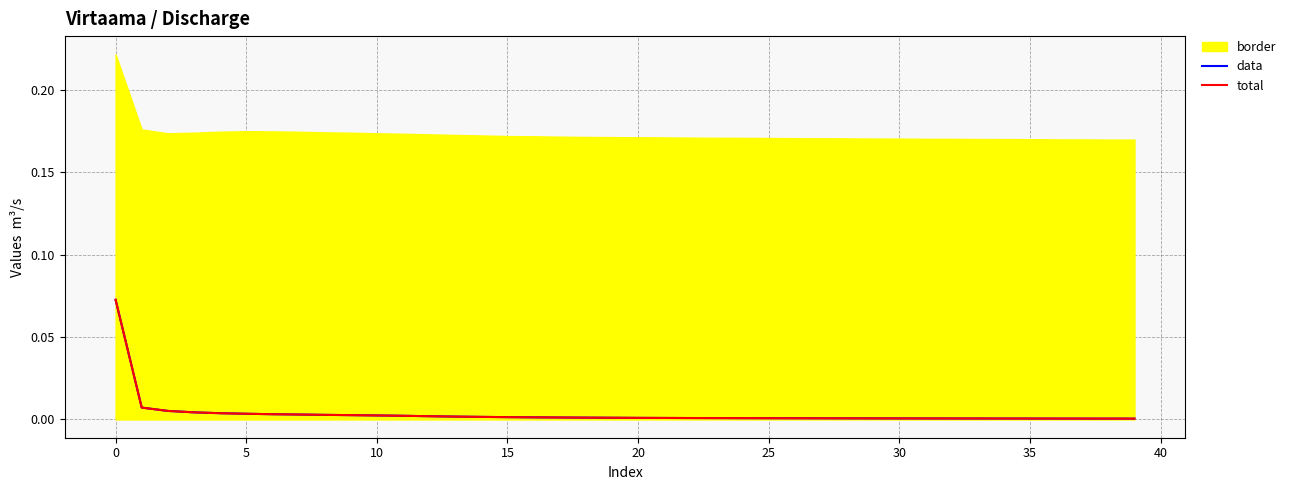

True or false: data has a value of 0.0 at 29.

False